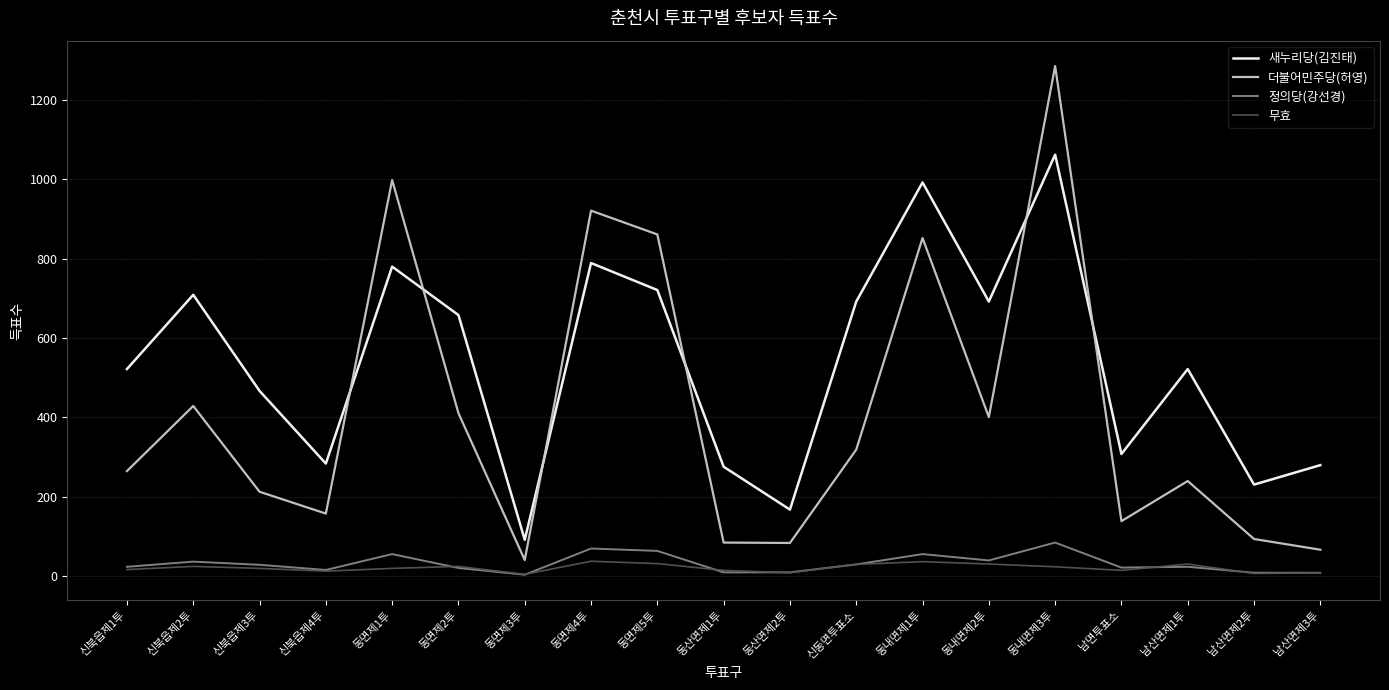

Which series has the widest spread of values?

더불어민주당(허영)